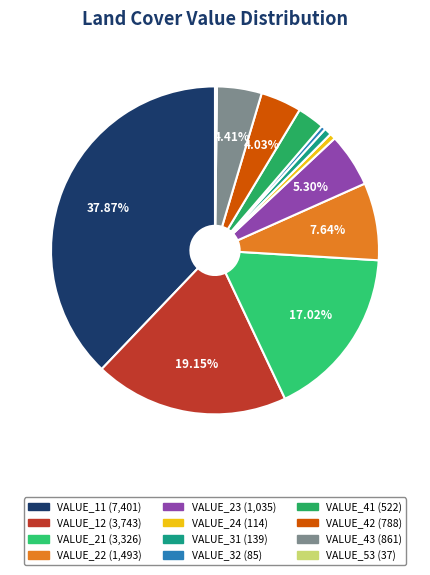

What is the ratio of the value at VALUE_32 to the value at VALUE_31?

0.6